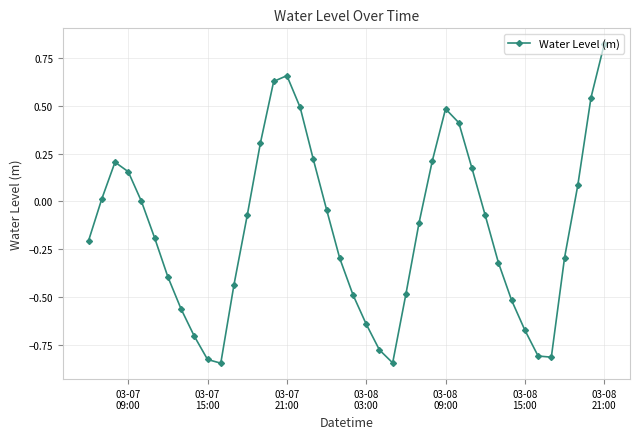

What is the difference between the second highest and minimum values?

1.5